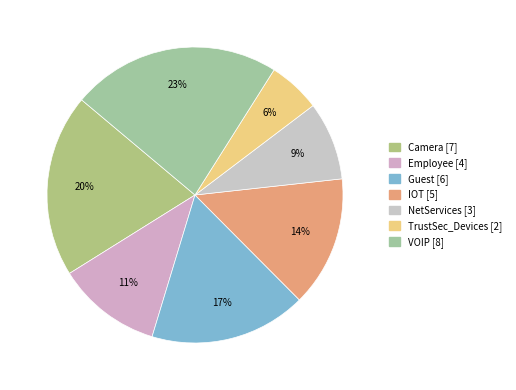

Which has a higher value, TrustSec_Devices or NetServices?

NetServices